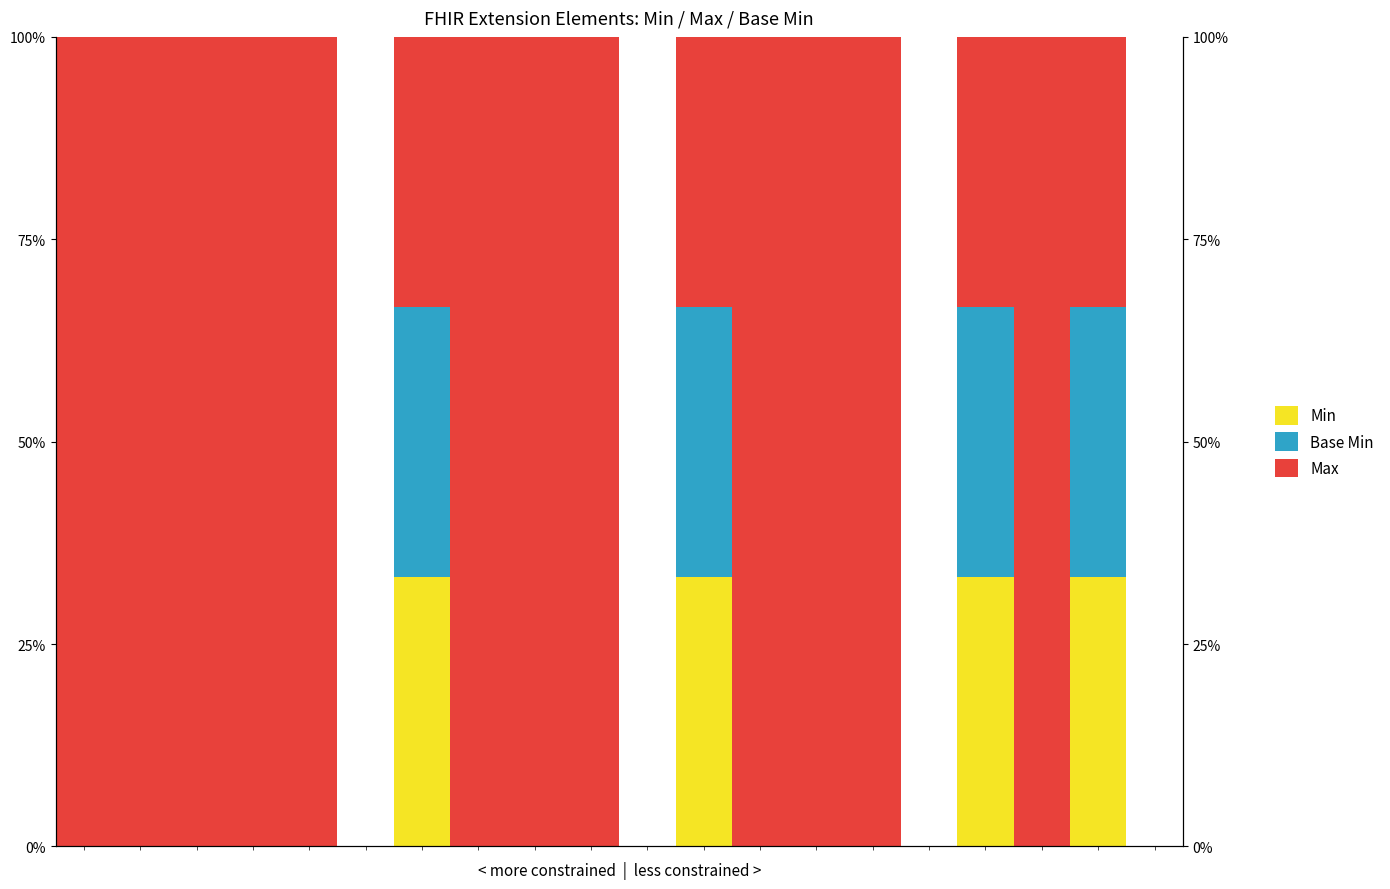

At 3, list the series in order from largest to smallest.

Max, Min, Base Min